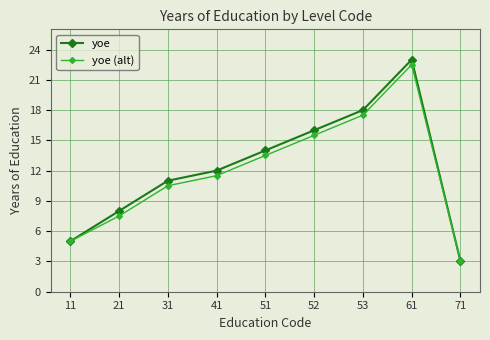

Reading left to right, transcribe all the data shown in this chart.

yoe: 5.0	8.0	11.0	12.0	14.0	16.0	18.0	23.0	3.0
yoe (alt): 5.0	7.5	10.5	11.5	13.5	15.5	17.5	22.5	3.0